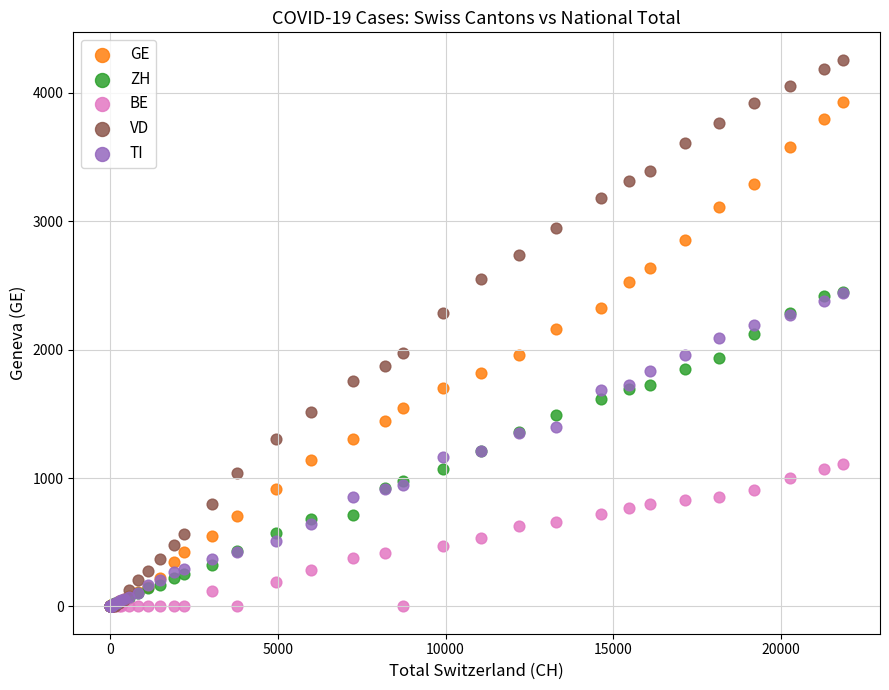

Which series has the largest Y range (max minus min)?

VD